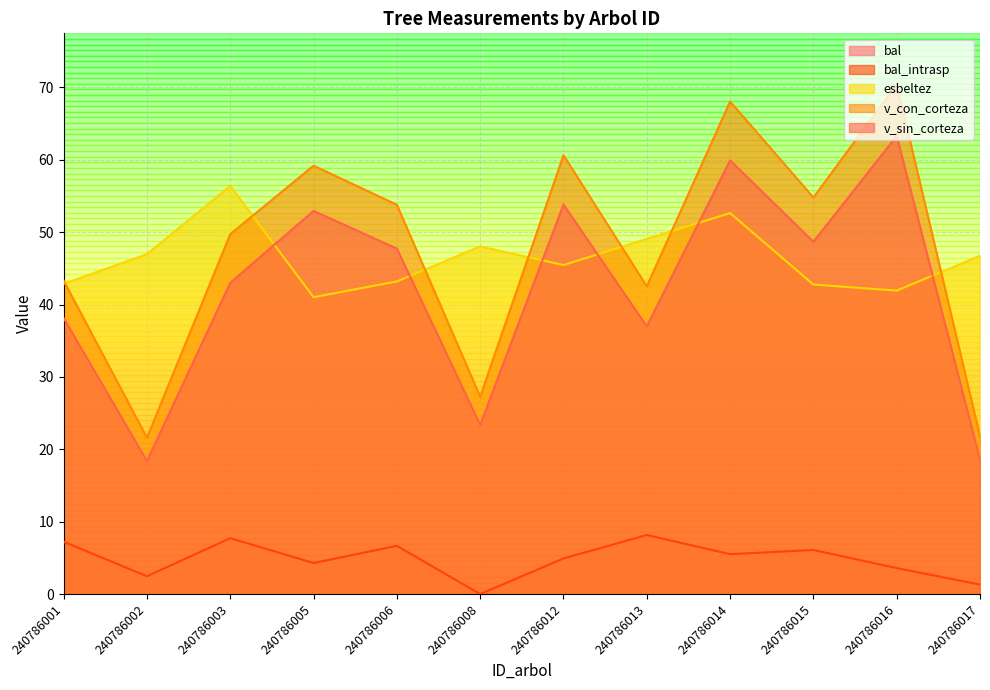

How many interior local valleys does the v_sin_corteza series have?

4